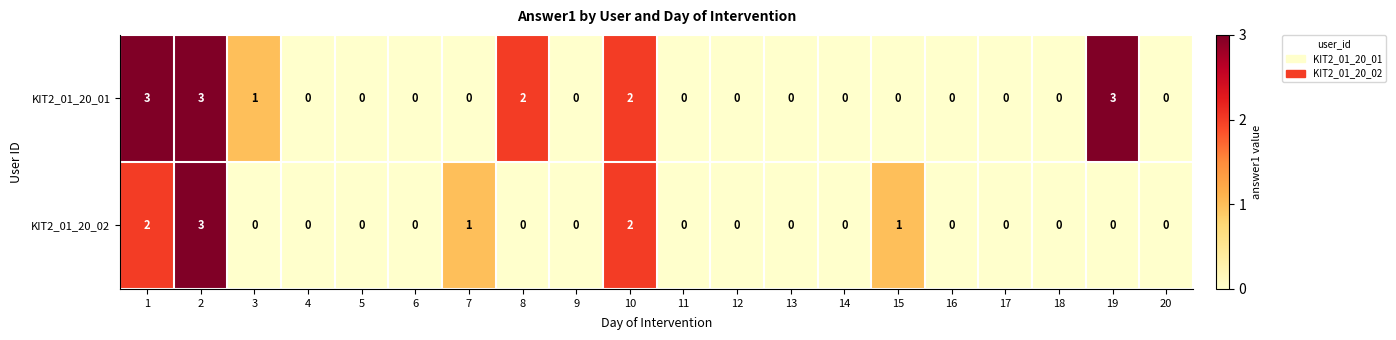

The value of KIT2_01_20_01 at 4 is 0. True or false?

True